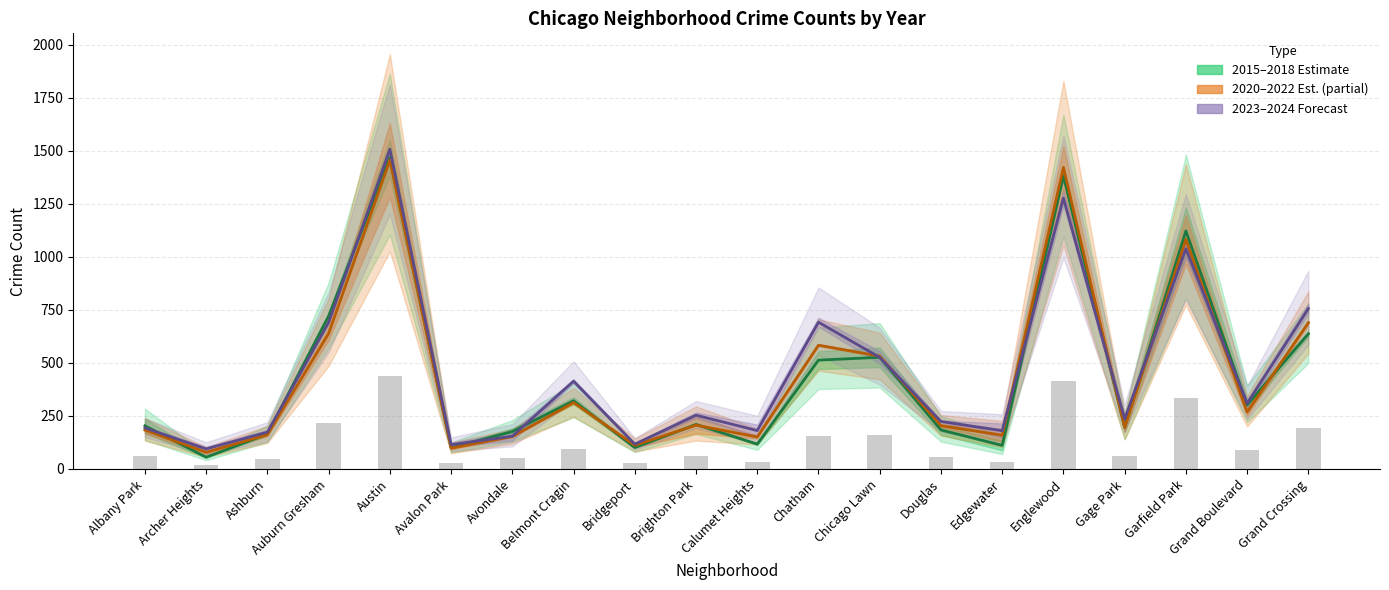

What is the minimum value shown in the chart?

55.5